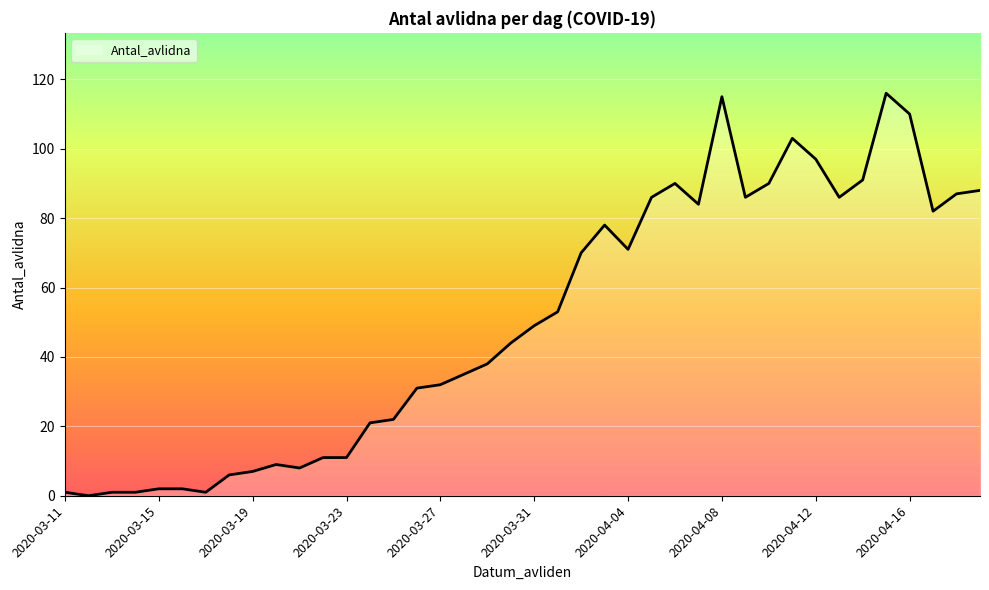

What is the difference between the maximum and minimum values?

116